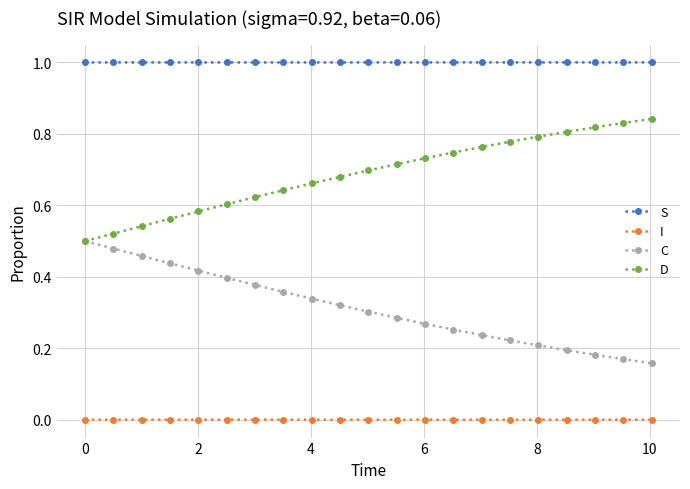

What are all the series names shown in the legend?

S, I, C, D